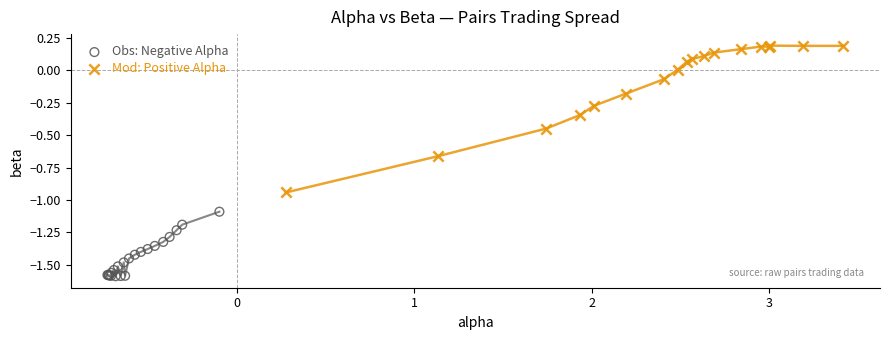

Which series contains the highest Y value?

Mod: Positive Alpha